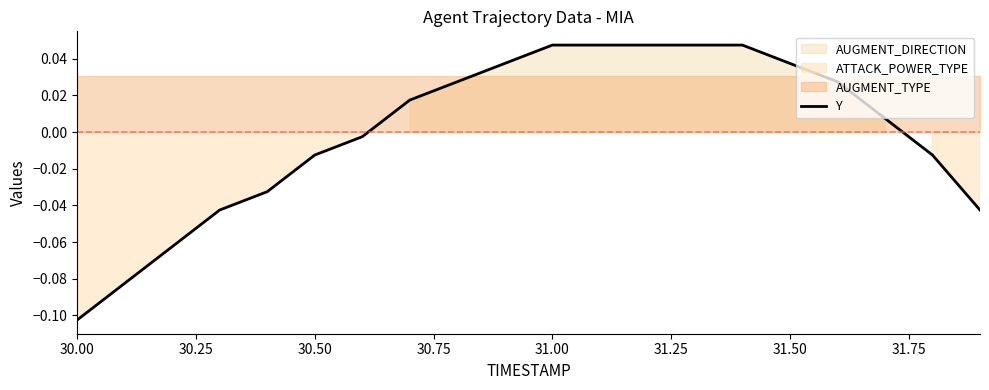

How many positive values are there?

11